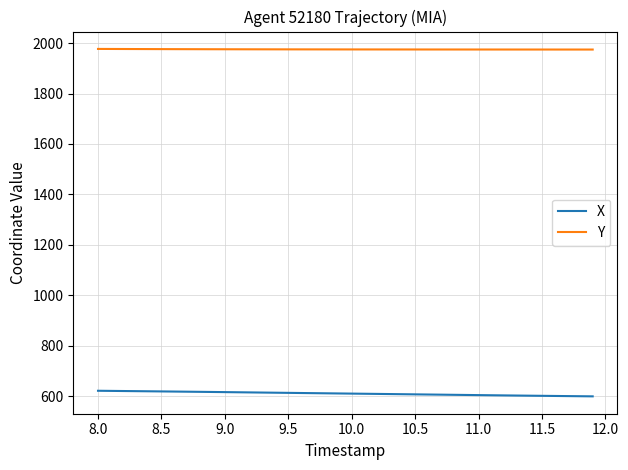

What is the difference between the second highest and minimum values in the X series?

21.6